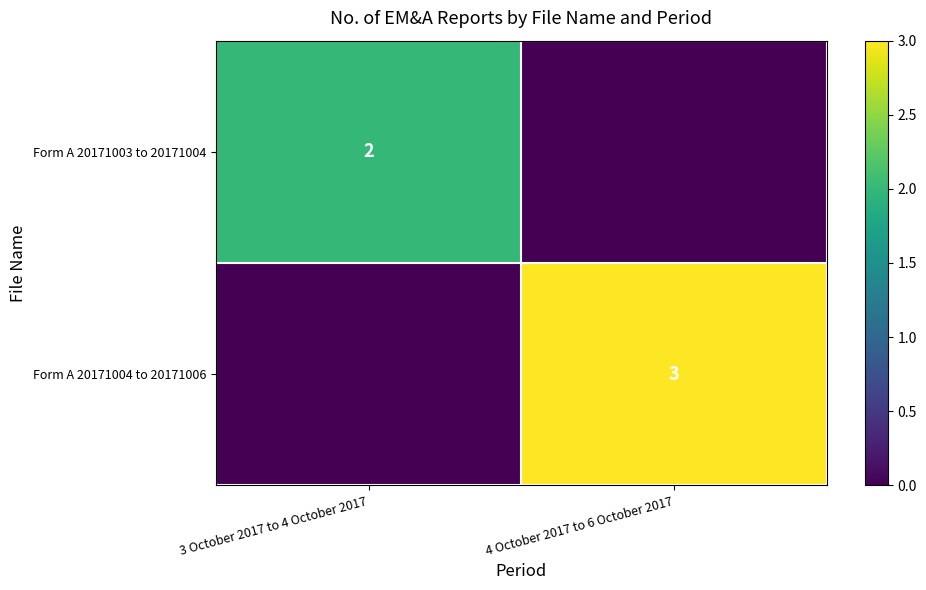

The value of Form A 20171004 to 20171006 at 4 October 2017 to 6 October 2017 is 5. True or false?

False